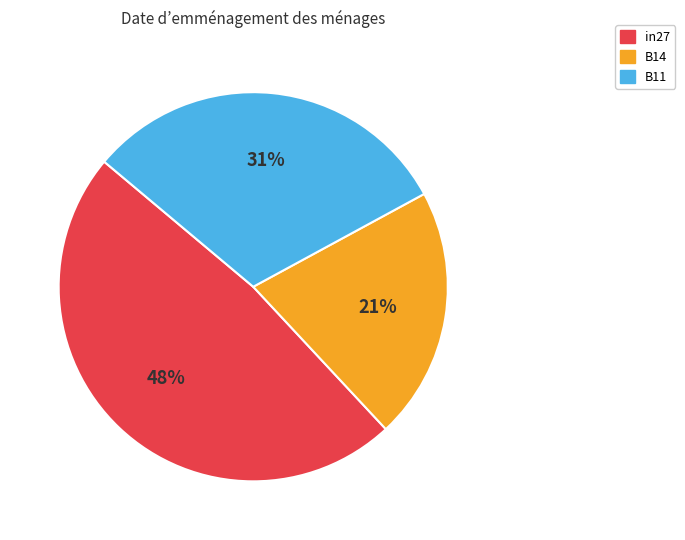

Which category has the biggest portion of the pie?

in27